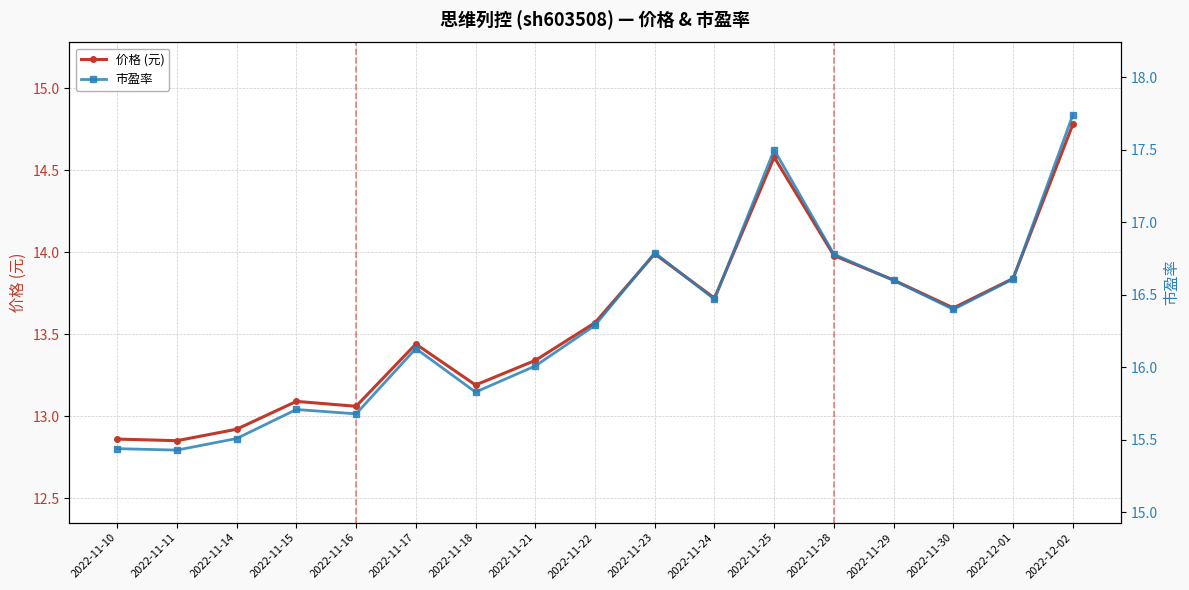

Between 2022-11-25 and 2022-11-29, which is larger?

2022-11-25